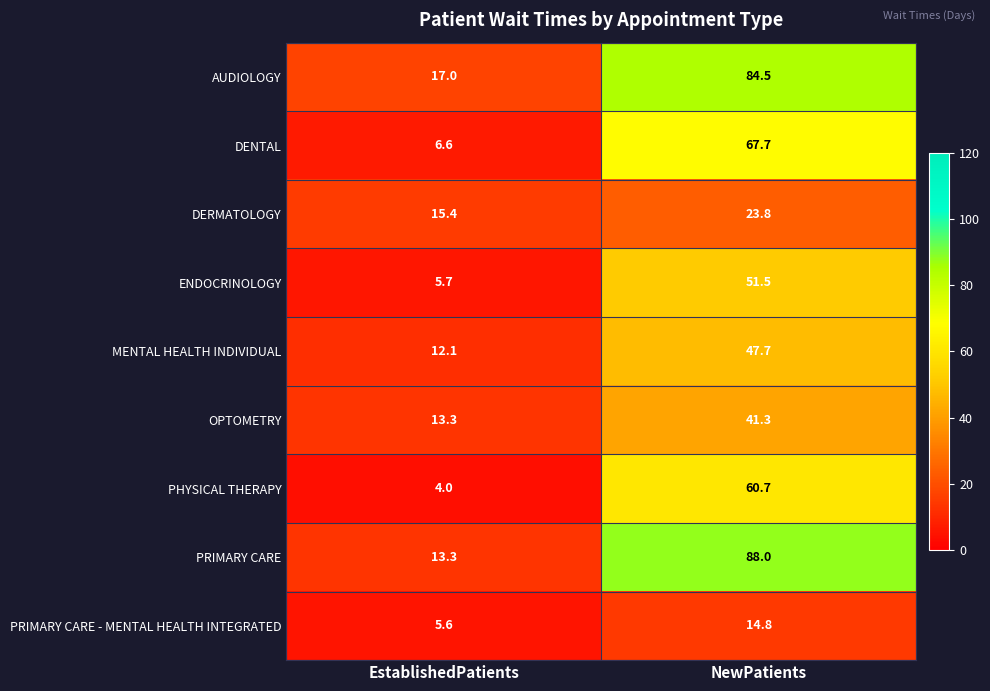

The value of DENTAL at NewPatients is 67.7. True or false?

True